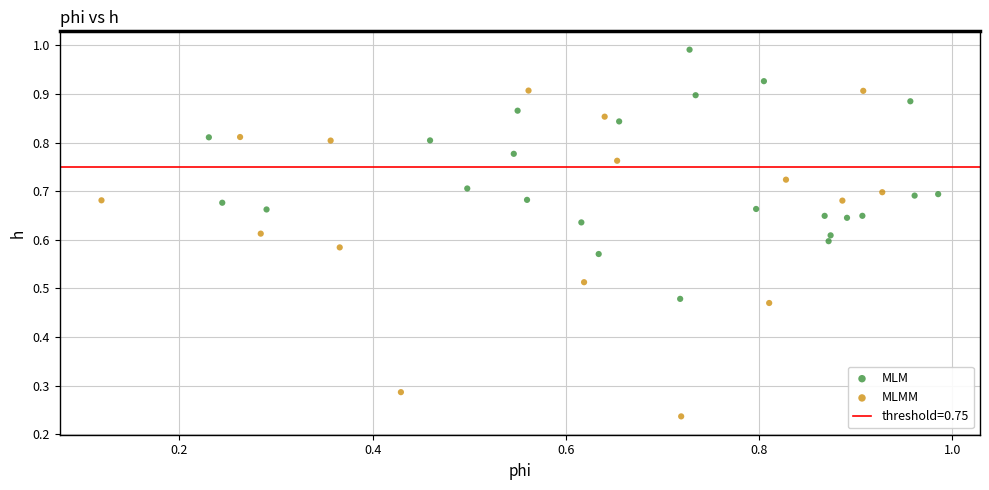

Which series reaches the maximum Y coordinate?

MLM